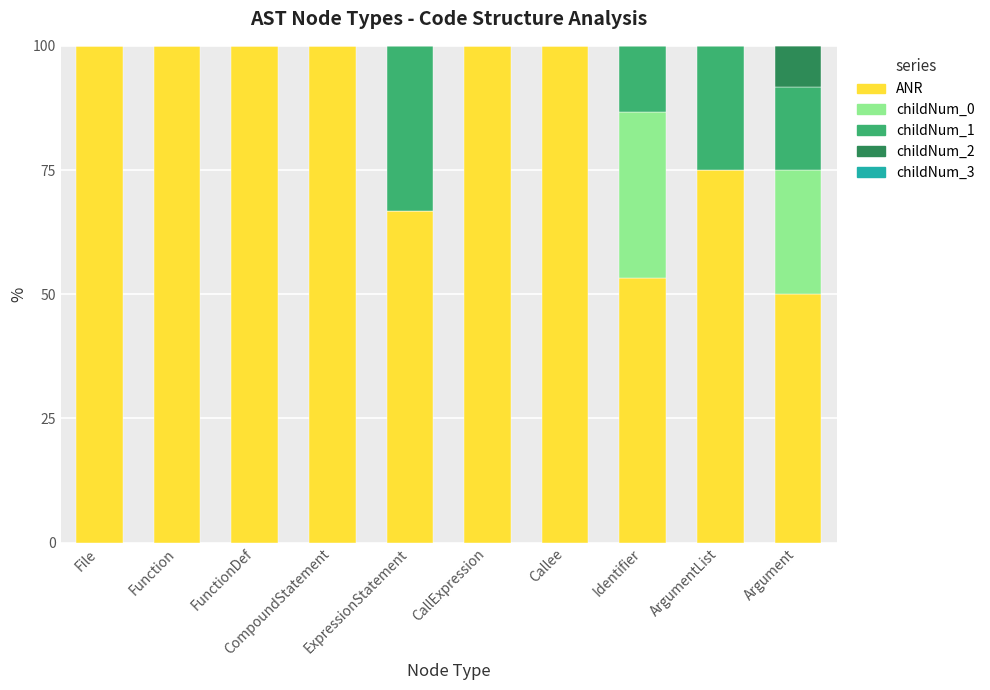

What is the total value across all series at CompoundStatement?

100.0